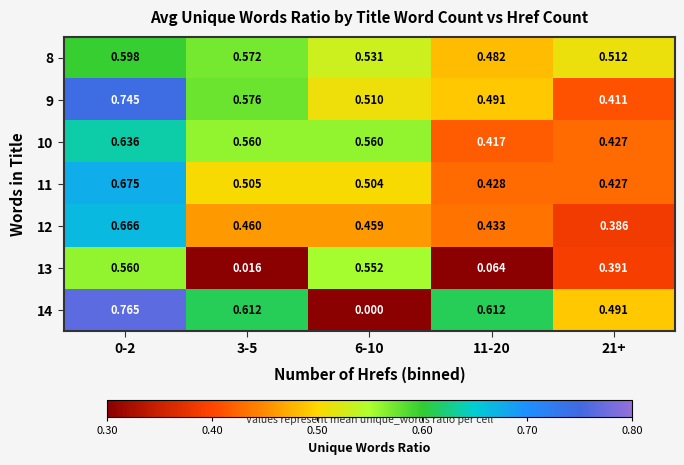

Is the value of 12 at 6-10 greater than the value of 9 at 21+?

Yes